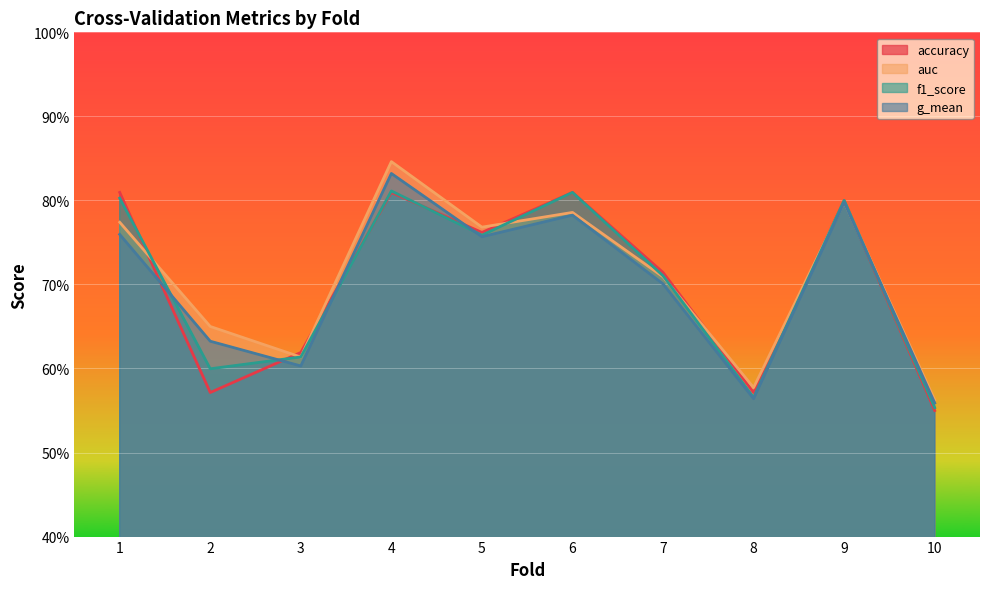

Where is the first local maximum for g_mean?

4